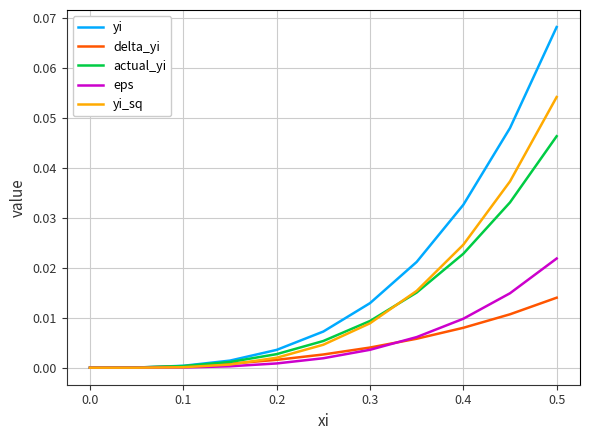

Rank the series by their maximum value, from highest to lowest.

yi, yi_sq, actual_yi, eps, delta_yi